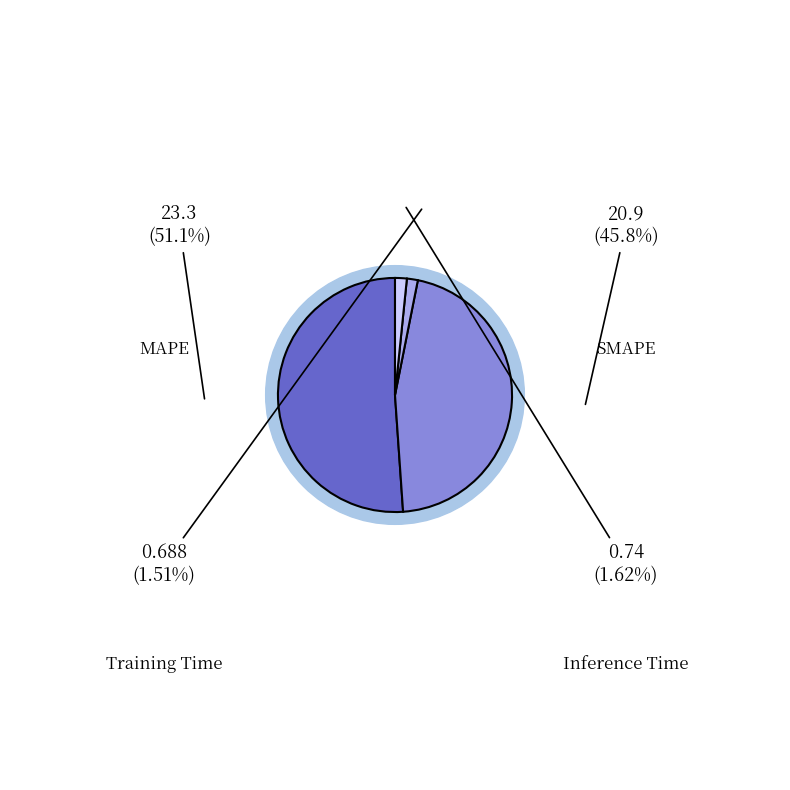

Is it true that Training Time is 10% of the pie?

False